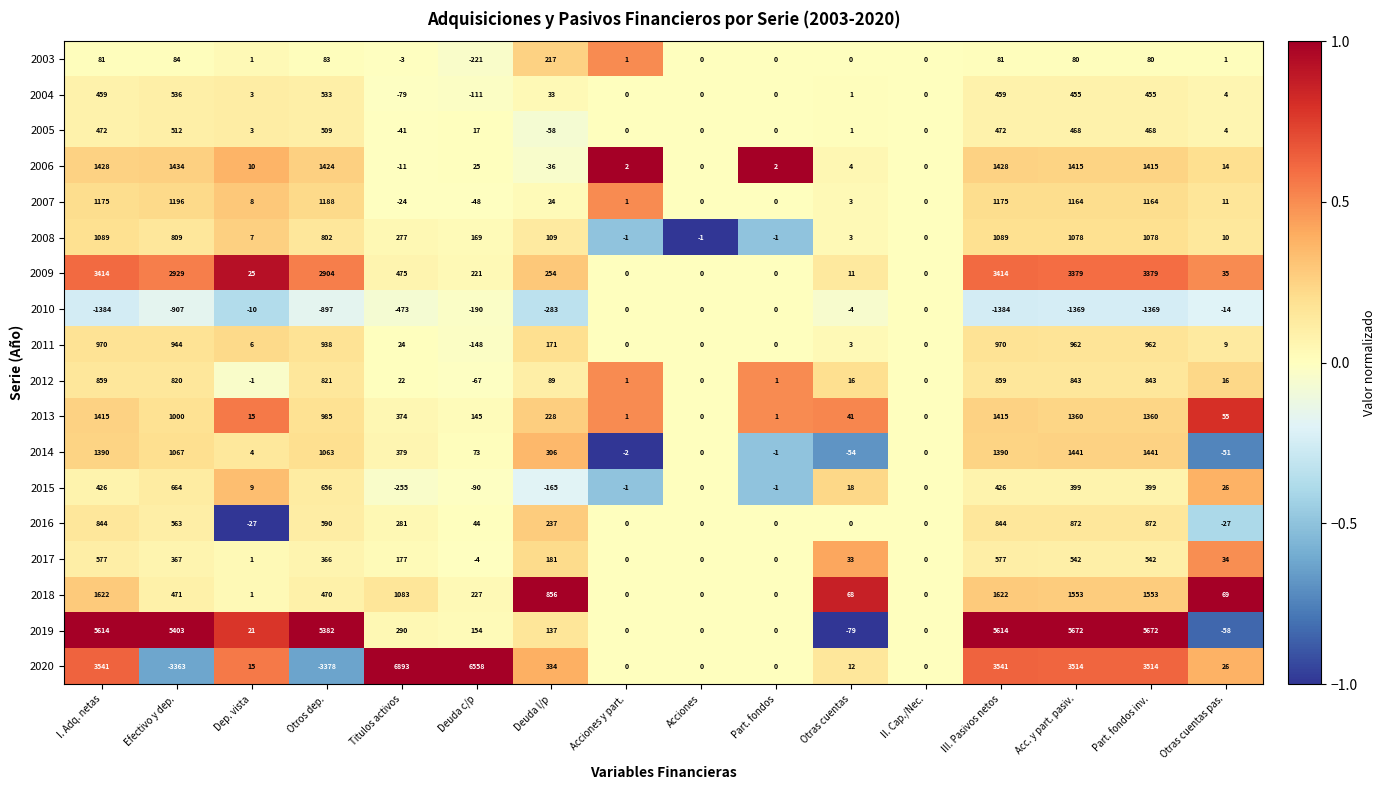

Rank the series by their maximum value, from highest to lowest.

2020, 2019, 2009, 2018, 2014, 2006, 2013, 2007, 2008, 2011, 2016, 2012, 2015, 2017, 2004, 2005, 2003, 2010